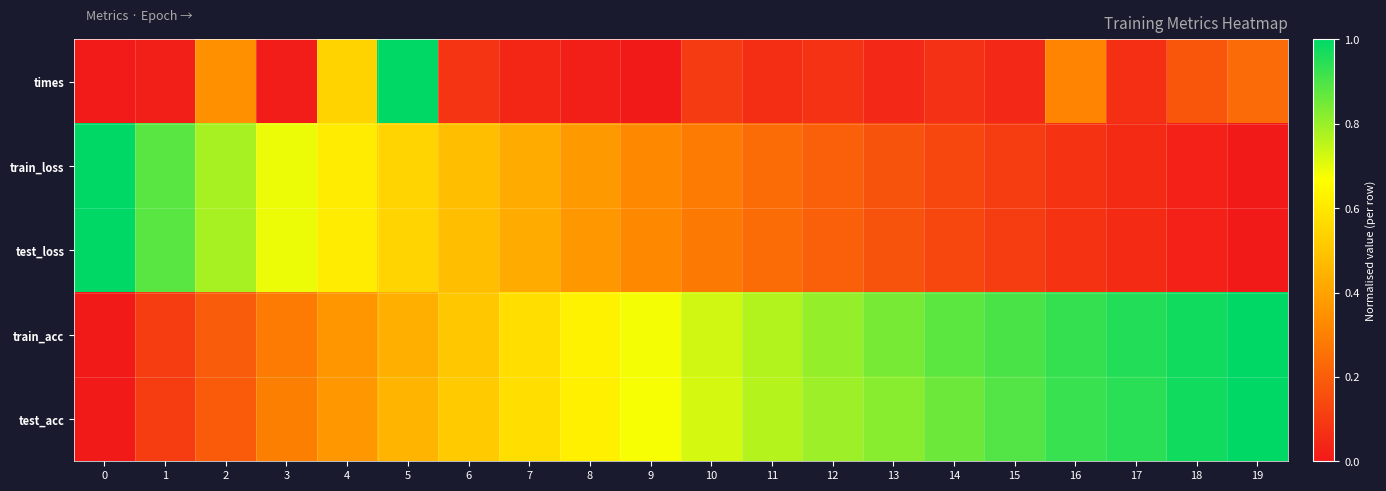

At which category is the sum across all series the highest?

5